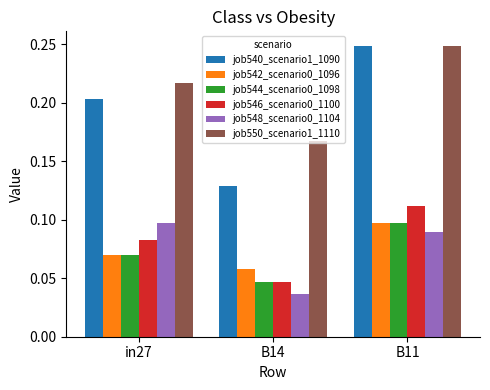

At which label does job548_scenario0_1104 reach its minimum?

B14